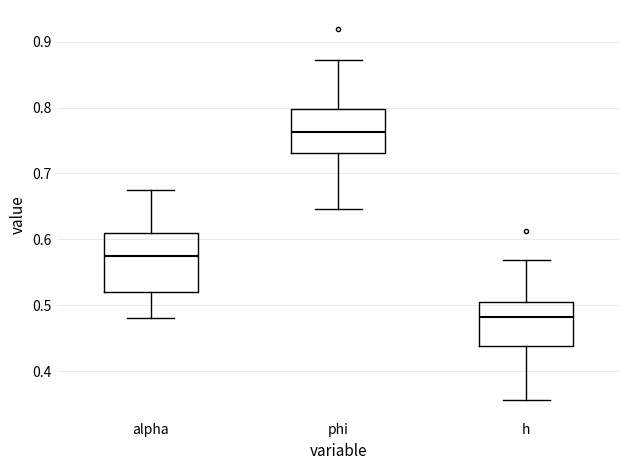

Which box is the tallest, from its lower edge to its upper edge?

alpha